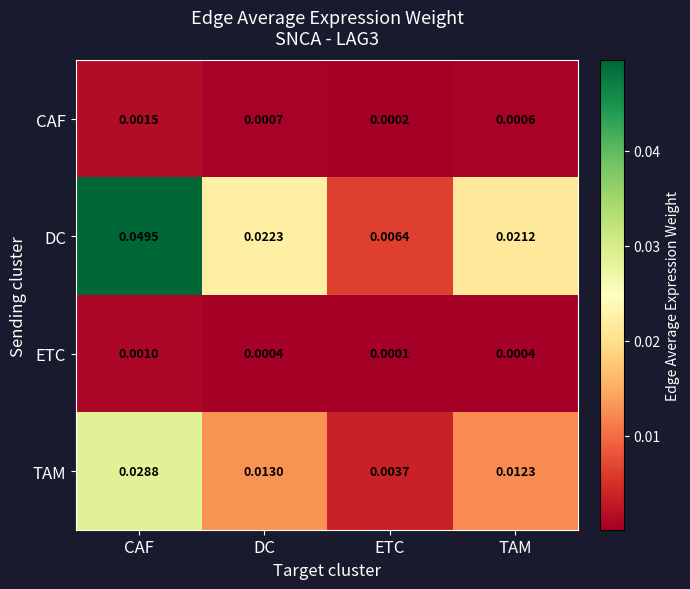

Count the number of categories in the chart.

4